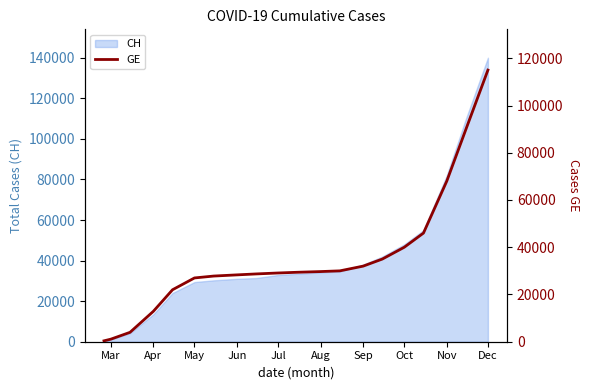

The value of CH at Nov is 82000. True or false?

True